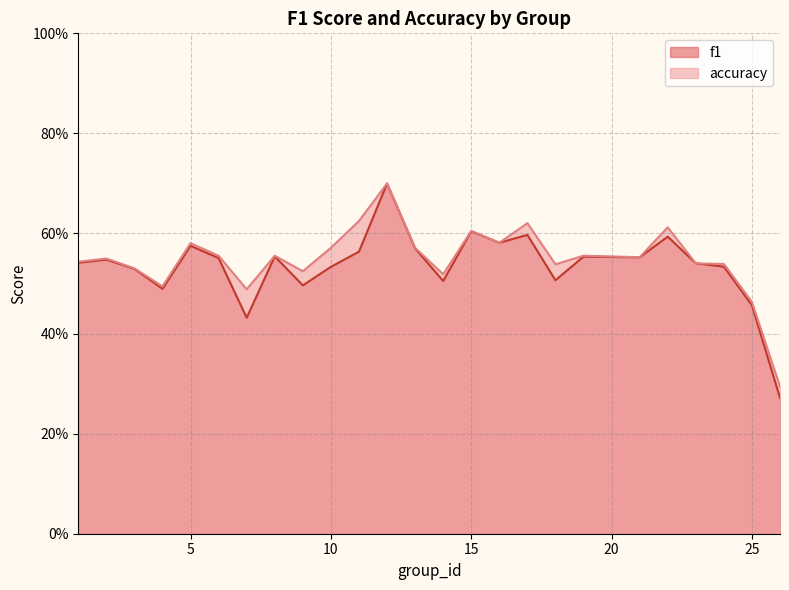

Which label corresponds to the largest value in the chart?

12